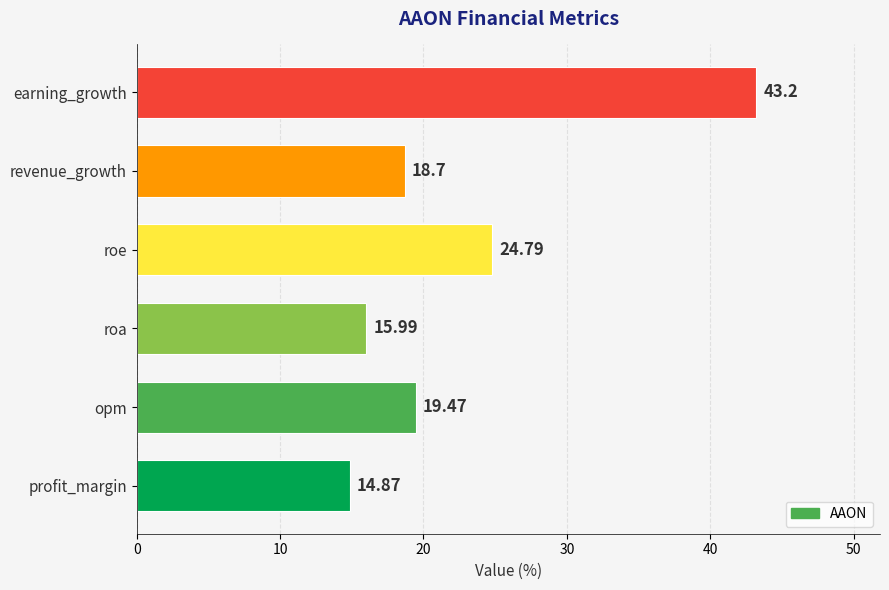

At which label is the value closest to 29?

roe